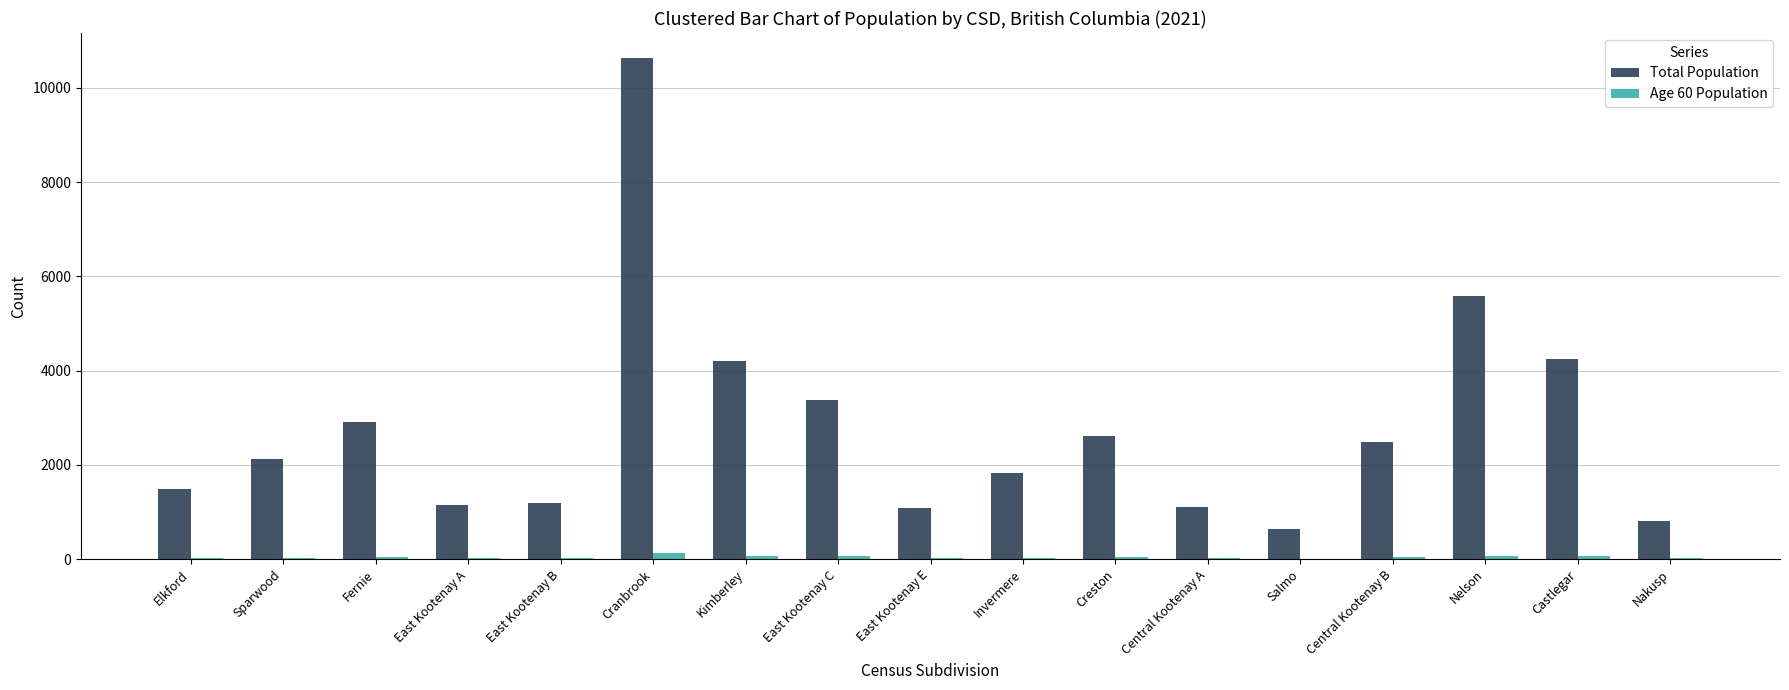

What is the total value across all series at Castlegar?

4306